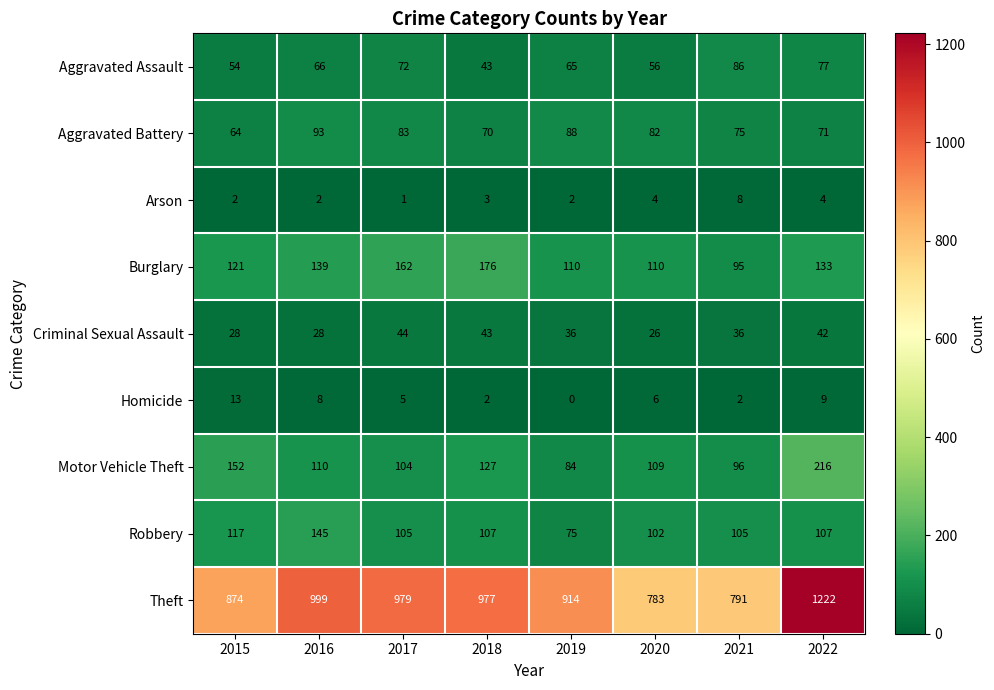

Which category has the lowest value across all series?

2019